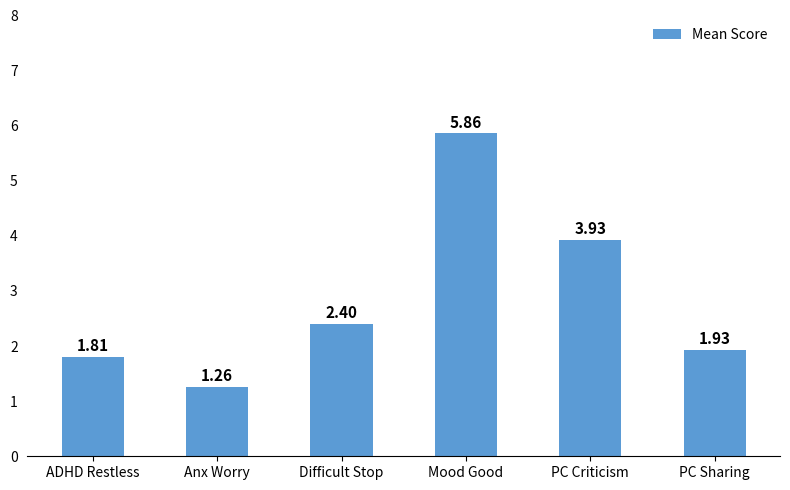

What is the change in value from Anx Worry to Difficult Stop?

+1.1